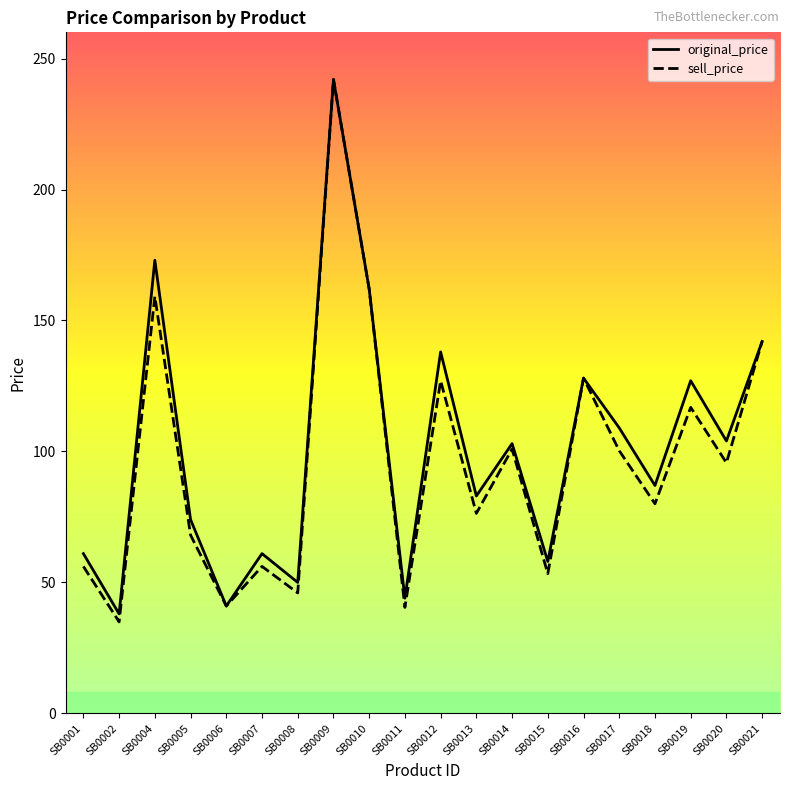

What is the approximate value of original_price at SB0016?

128.0